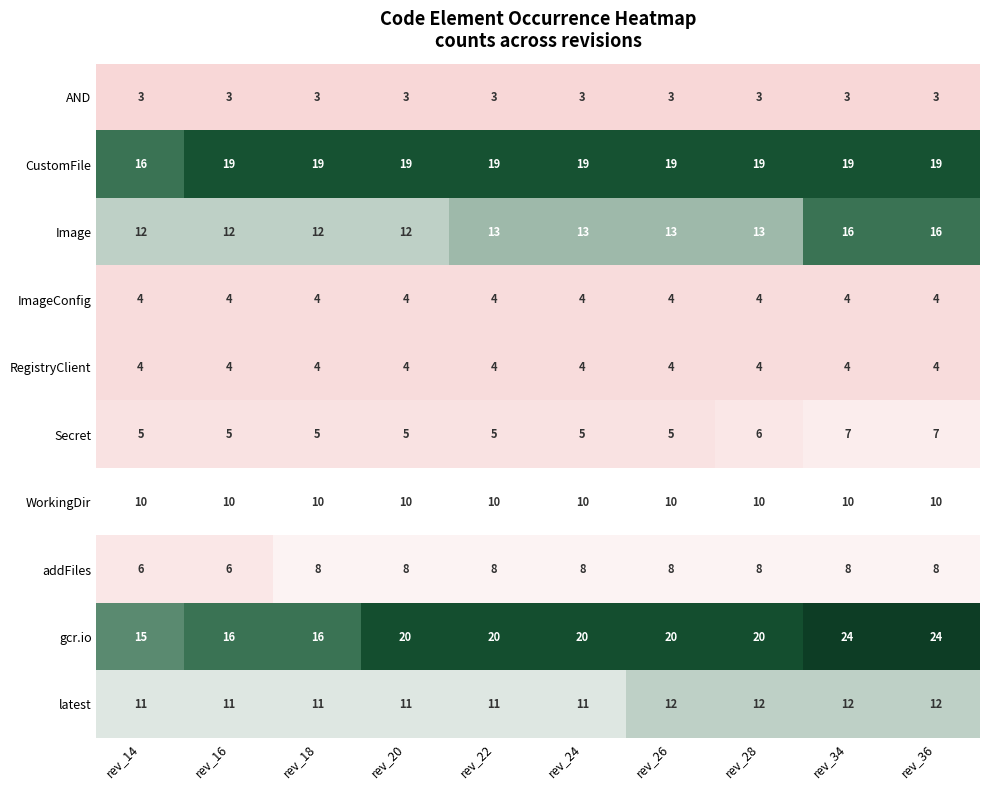

How many Secret values are between 5 and 6?

8